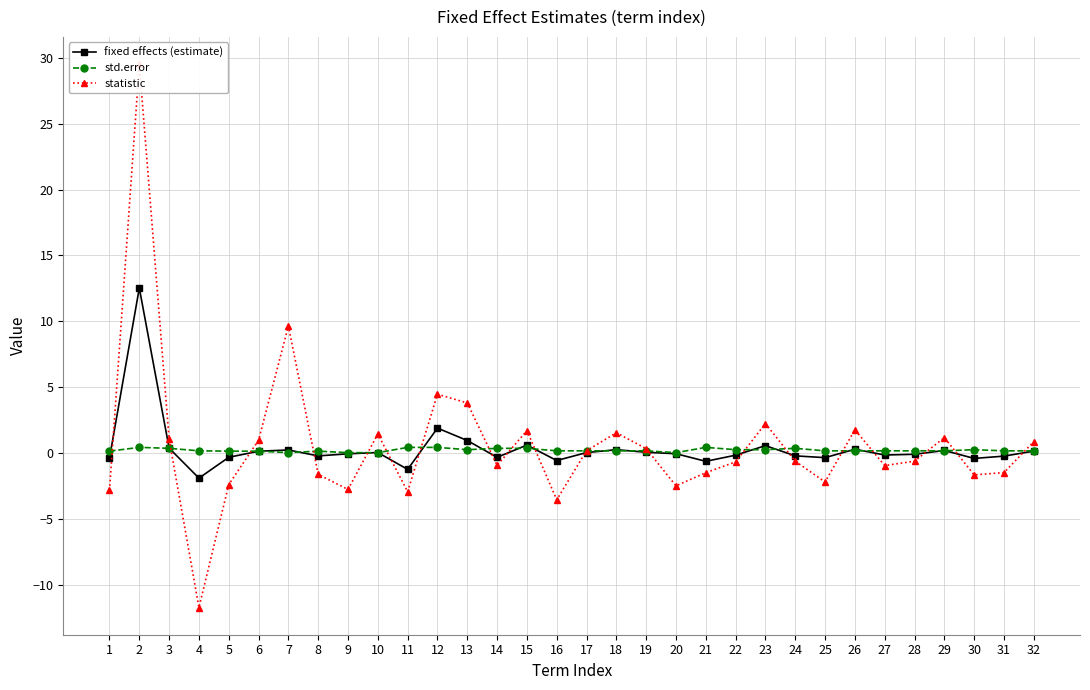

Reading left to right, extract all data points from this chart.

fixed effects (estimate): 1=-0.4	2=12.5	3=0.4	4=-1.9	5=-0.3	6=0.1	7=0.2	8=-0.2	9=-0.1	10=0.0	11=-1.2	12=1.9	13=0.9	14=-0.3	15=0.6	16=-0.6	17=0.0	18=0.2	19=0.1	20=-0.1	21=-0.6	22=-0.2	23=0.6	24=-0.2	25=-0.4	26=0.3	27=-0.2	28=-0.1	29=0.2	30=-0.4	31=-0.2	32=0.1
std.error: 1=0.1	2=0.4	3=0.4	4=0.2	5=0.1	6=0.1	7=0.0	8=0.1	9=0.0	10=0.0	11=0.4	12=0.4	13=0.2	14=0.4	15=0.4	16=0.2	17=0.2	18=0.2	19=0.2	20=0.0	21=0.4	22=0.2	23=0.2	24=0.4	25=0.2	26=0.2	27=0.2	28=0.2	29=0.2	30=0.2	31=0.2	32=0.2
statistic: 1=-2.8	2=29.5	3=1.0	4=-11.7	5=-2.4	6=1.0	7=9.6	8=-1.6	9=-2.8	10=1.4	11=-2.9	12=4.5	13=3.8	14=-0.9	15=1.7	16=-3.6	17=0.2	18=1.5	19=0.3	20=-2.5	21=-1.5	22=-0.7	23=2.2	24=-0.6	25=-2.2	26=1.8	27=-1.0	28=-0.6	29=1.2	30=-1.7	31=-1.5	32=0.9